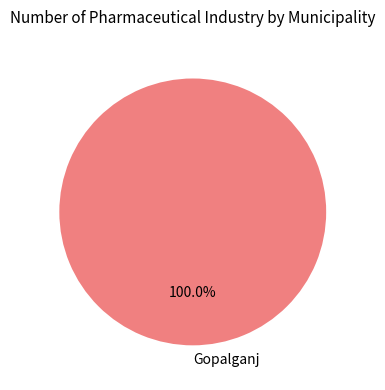

Count the number of slices in the pie.

1